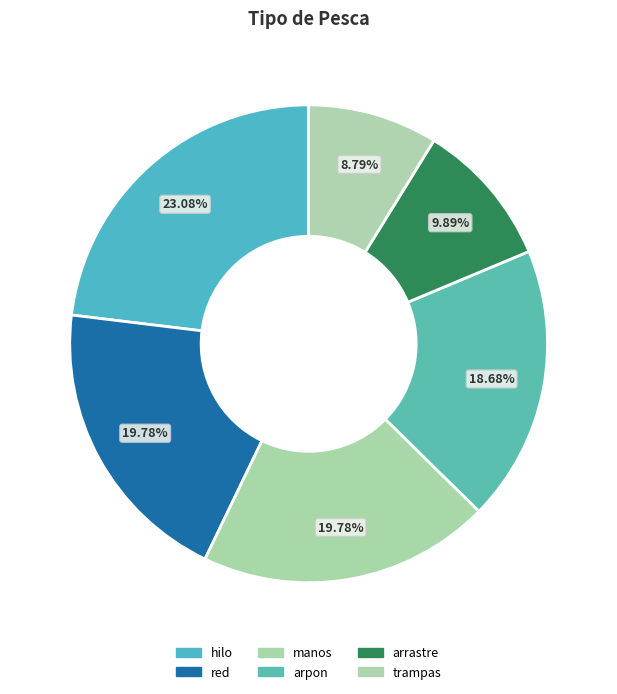

How many slices are in this pie chart?

6